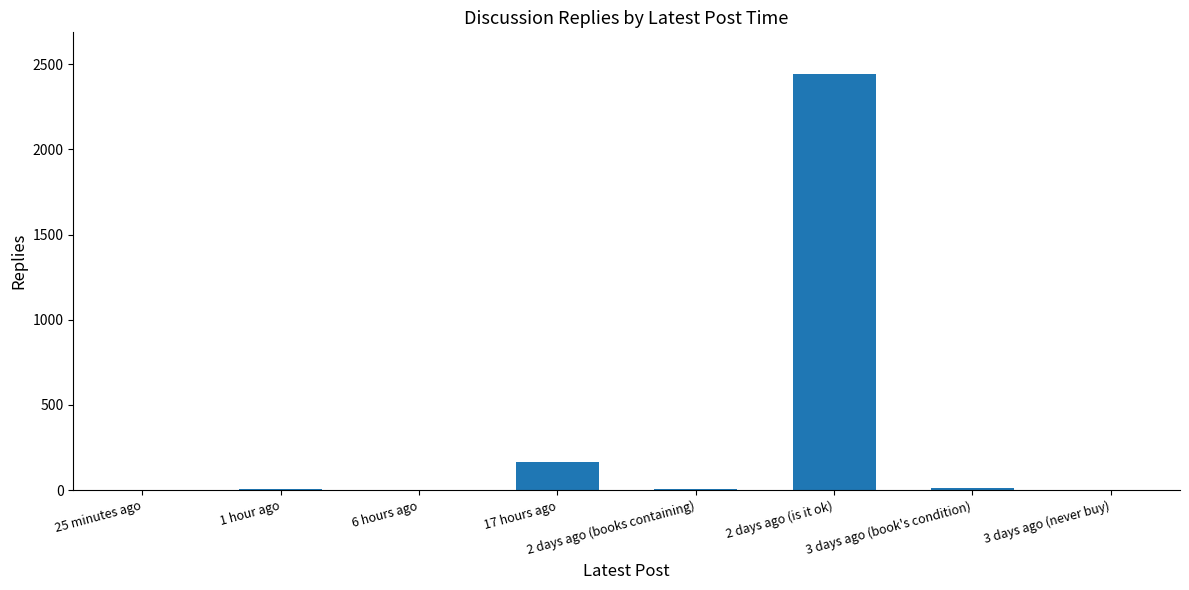

Is it true that the value at 2 days ago (is it ok) is 2443?

True